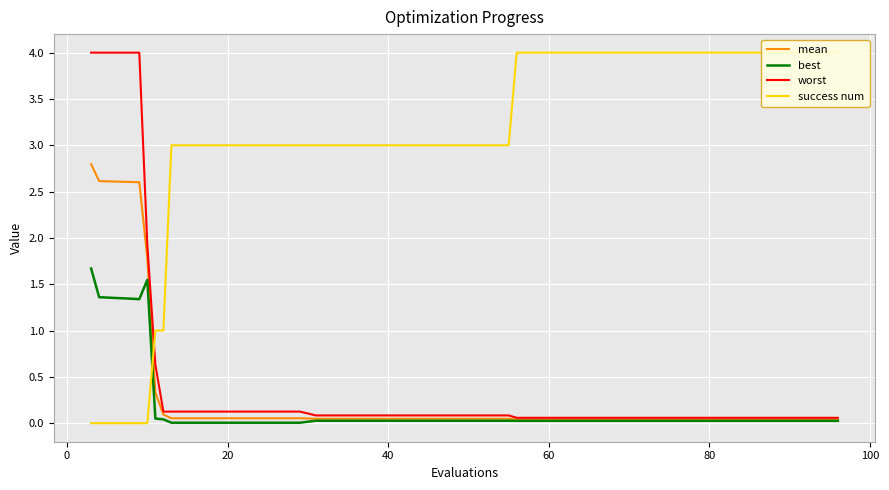

What is the maximum value for worst?

4.0